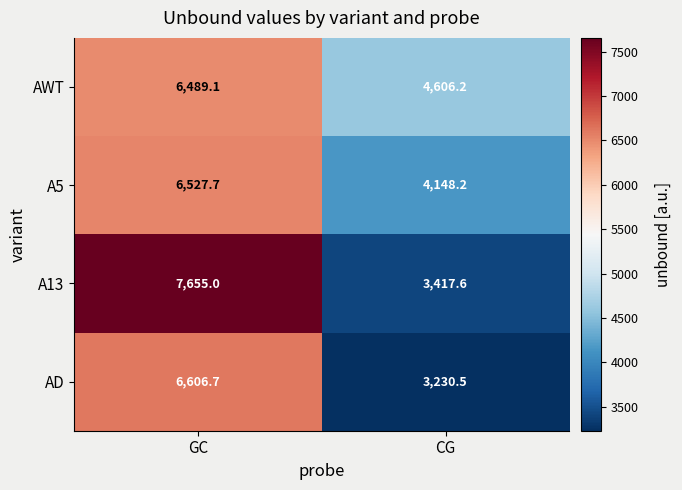

What is the difference between the highest and lowest values at CG?

1375.7